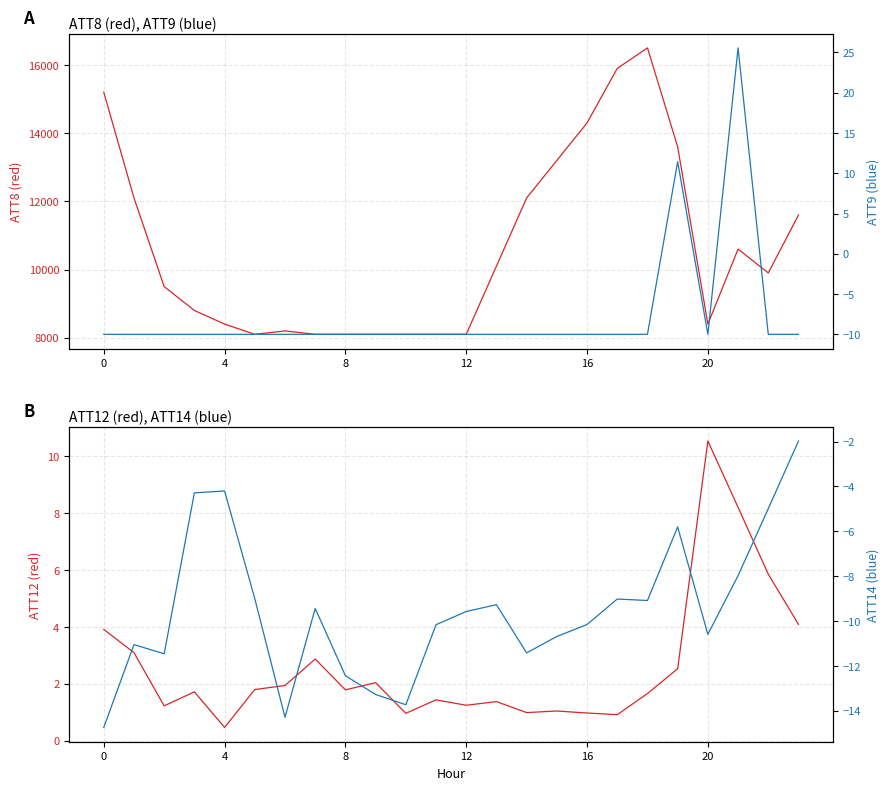

Is this an area chart (filled region under the line)?

No